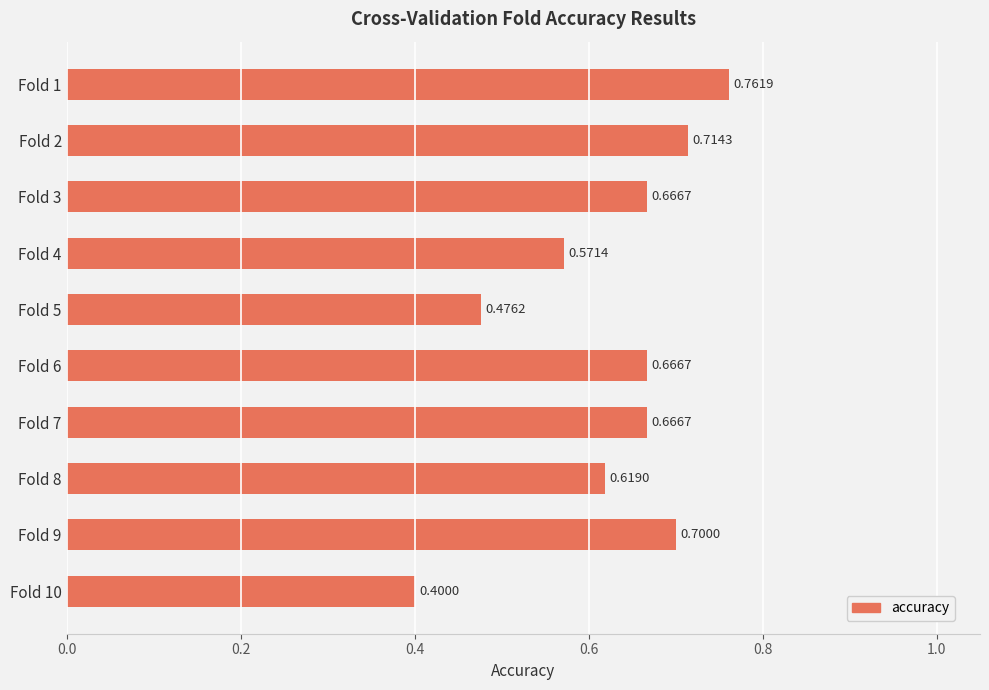

What is the sum of the values at Fold 1 and Fold 6?

1.4